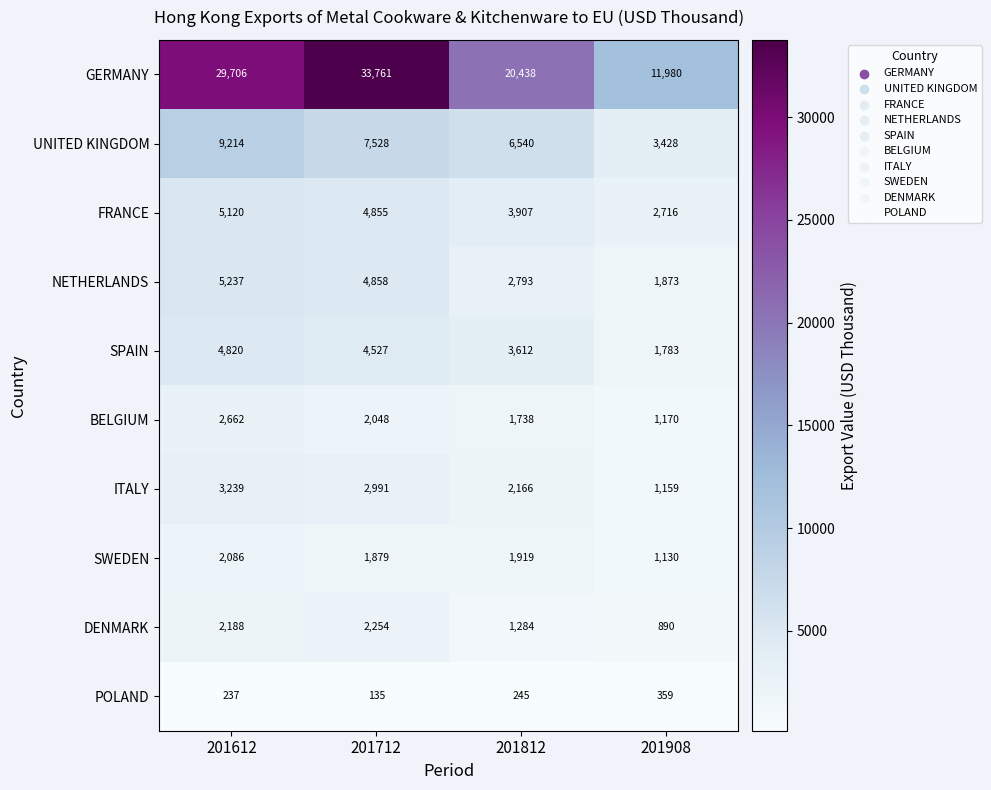

Rank the series by their maximum value, from highest to lowest.

GERMANY, UNITED KINGDOM, NETHERLANDS, FRANCE, SPAIN, ITALY, BELGIUM, DENMARK, SWEDEN, POLAND